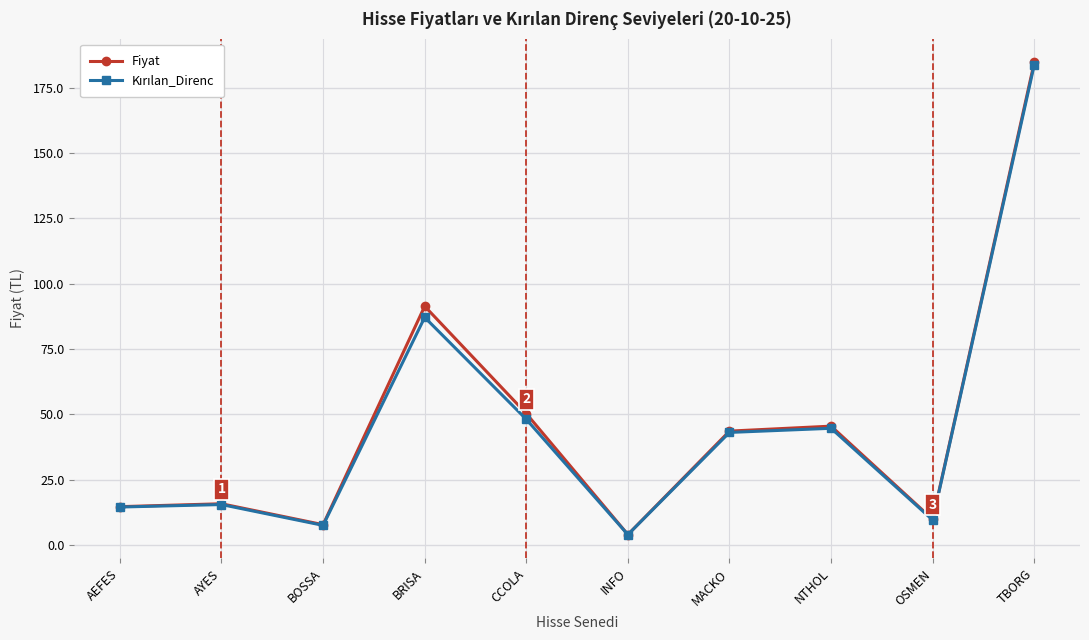

What is the maximum value shown in the chart?

184.7